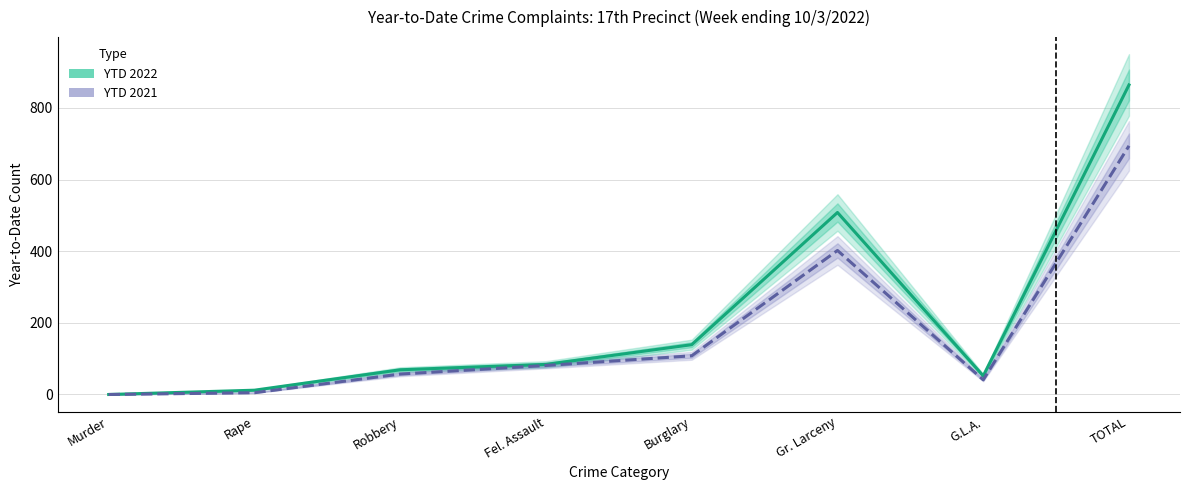

Reading left to right, list all the values displayed in this chart.

YTD 2022: 0	12	69	84	139	508	52	864
YTD 2021: 0	5	57	81	108	402	41	694